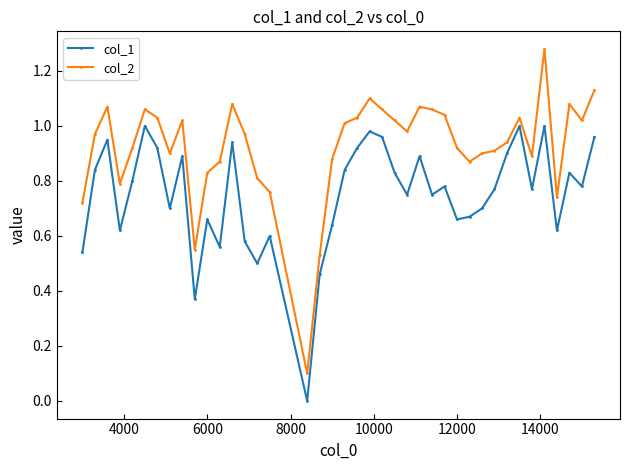

Which series has the largest range (max minus min)?

col_2